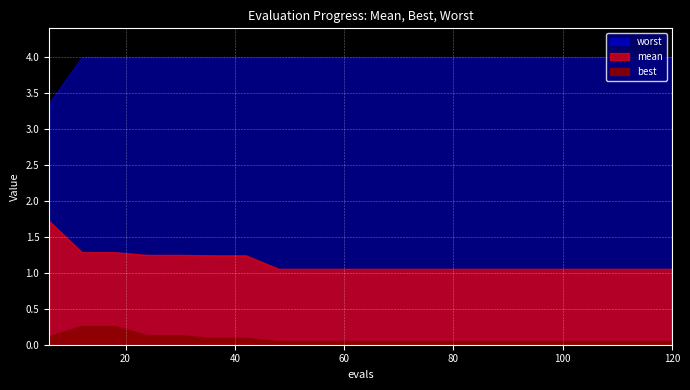

Rank the series by their average value, from highest to lowest.

worst, mean, best